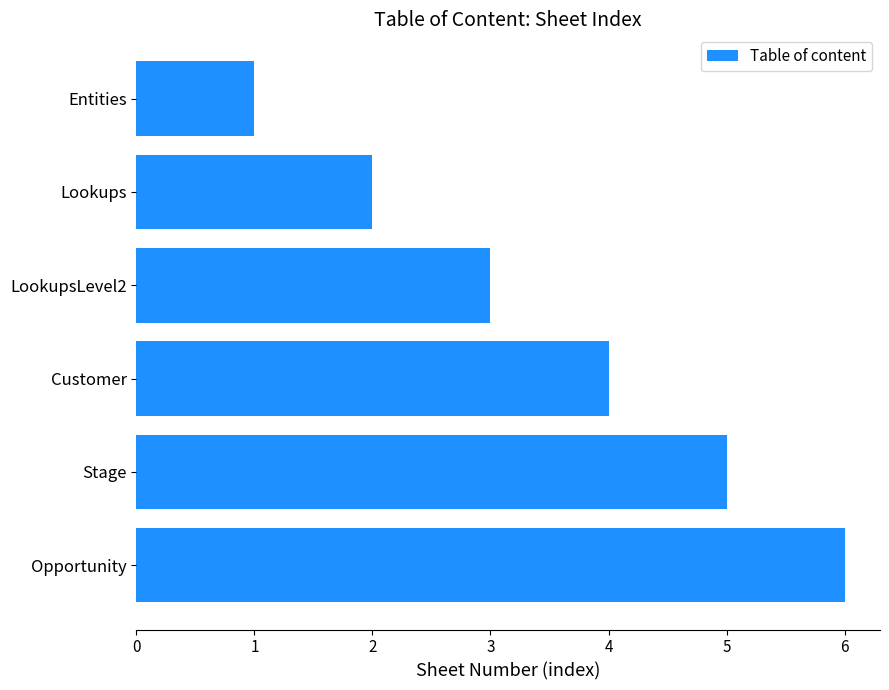

The chart shows a value of 2 at LookupsLevel2. True or false?

False